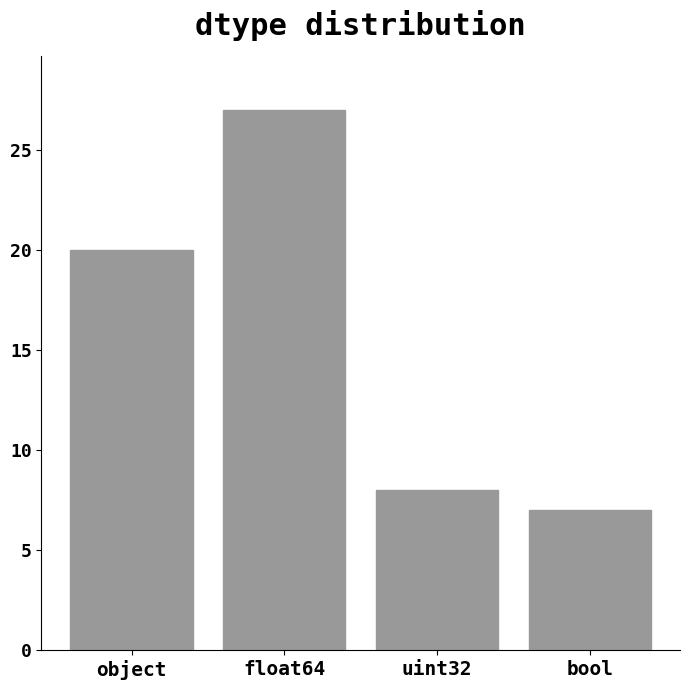

What is the average value?

16